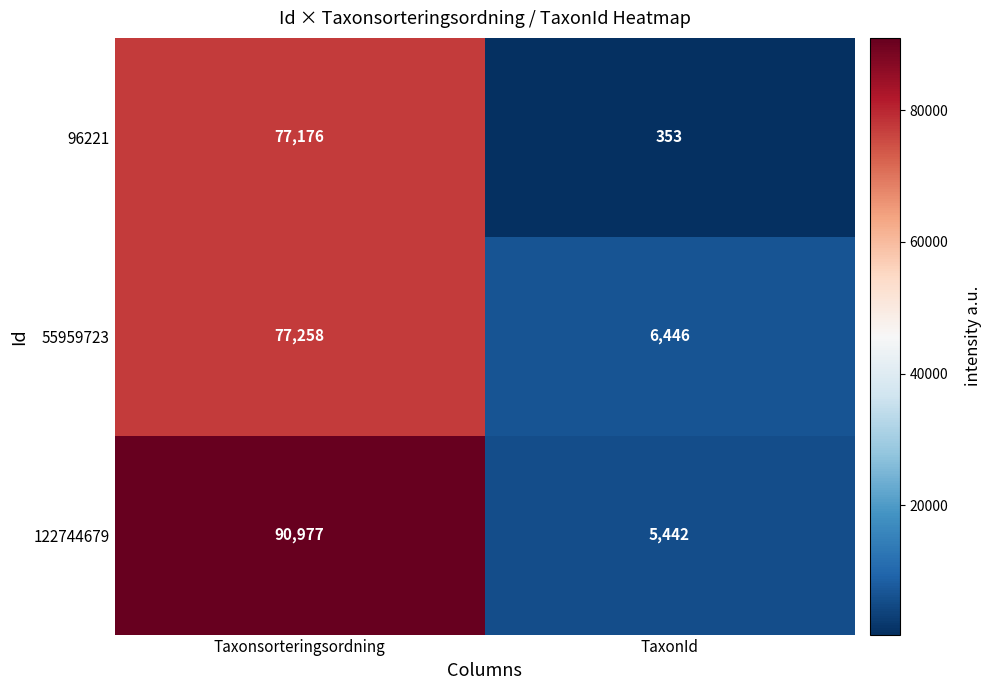

The 122744679 series shows 5442 at TaxonId. True or false?

True